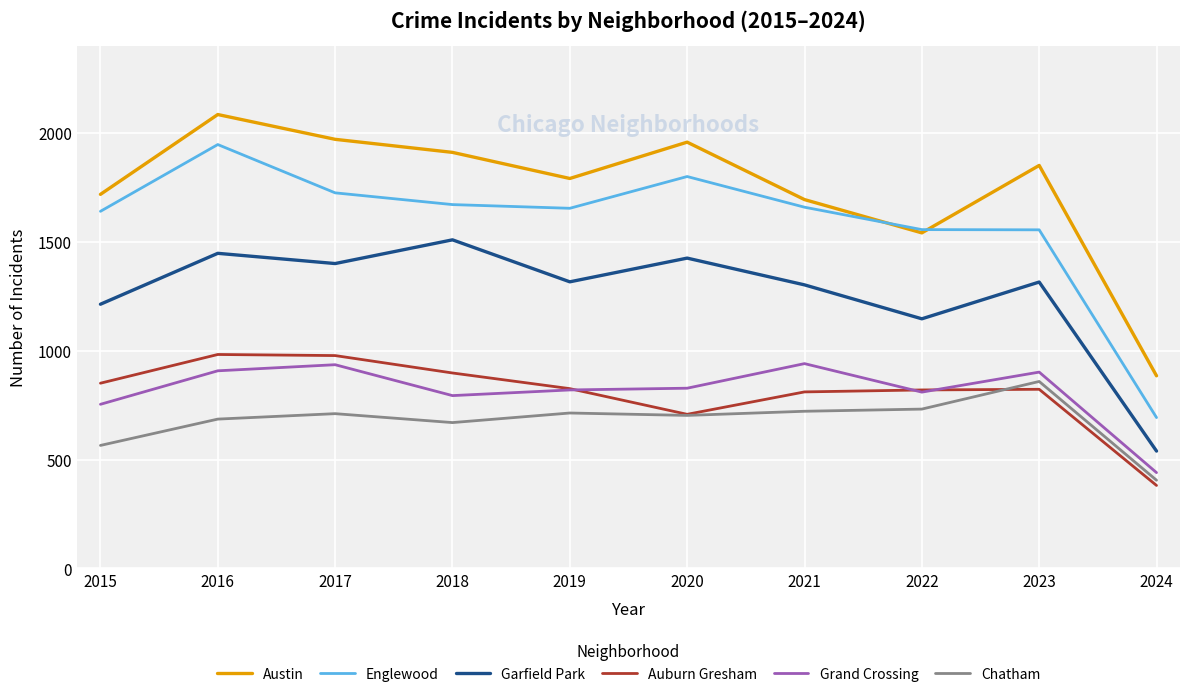

At which label is Garfield Park closest to 1024?

2022